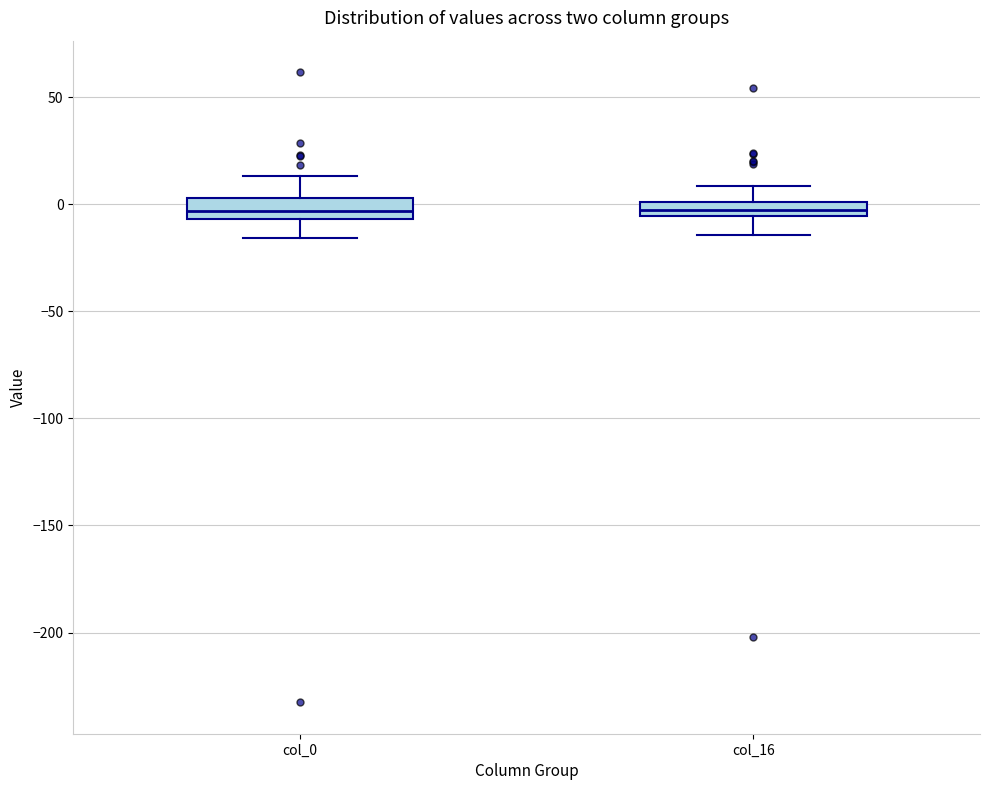

Where does the upper whisker of the box for col_16 end on the y-axis? The values are not printed on the chart, so give them approximately, as read against the axis.

10